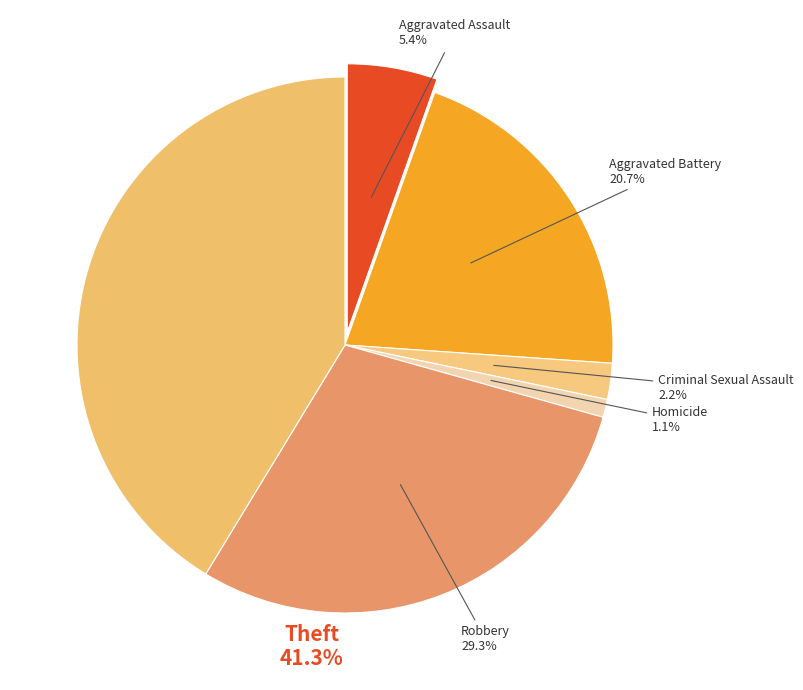

How many slices are in this pie chart?

6